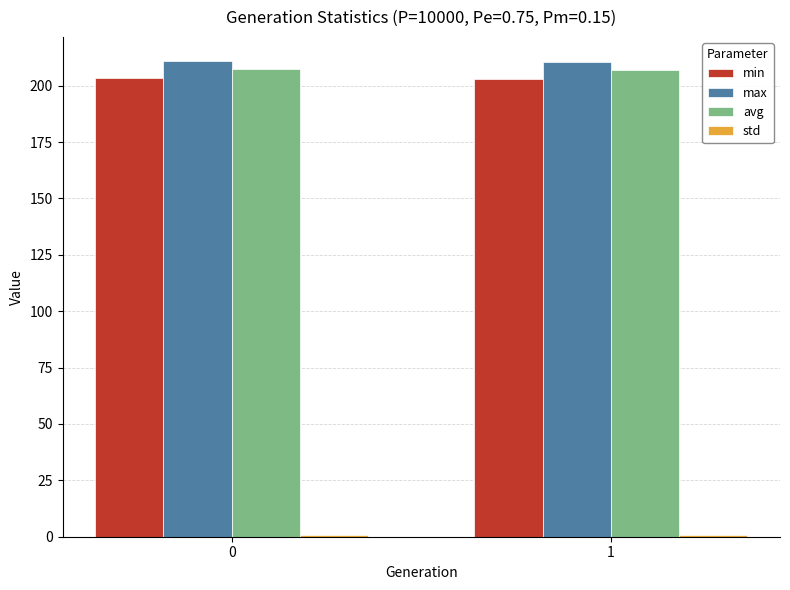

What is the greatest value displayed?

211.0